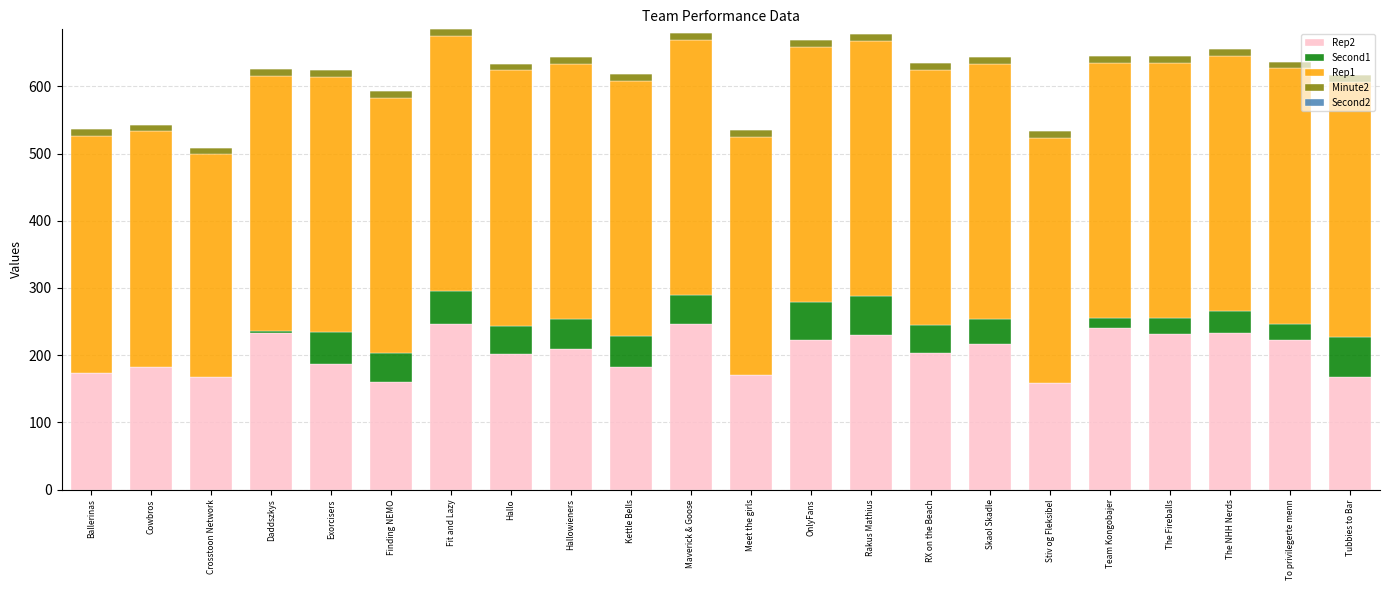

True or false: Rep2 has a value of 65 at Stiv og Fleksibel.

False